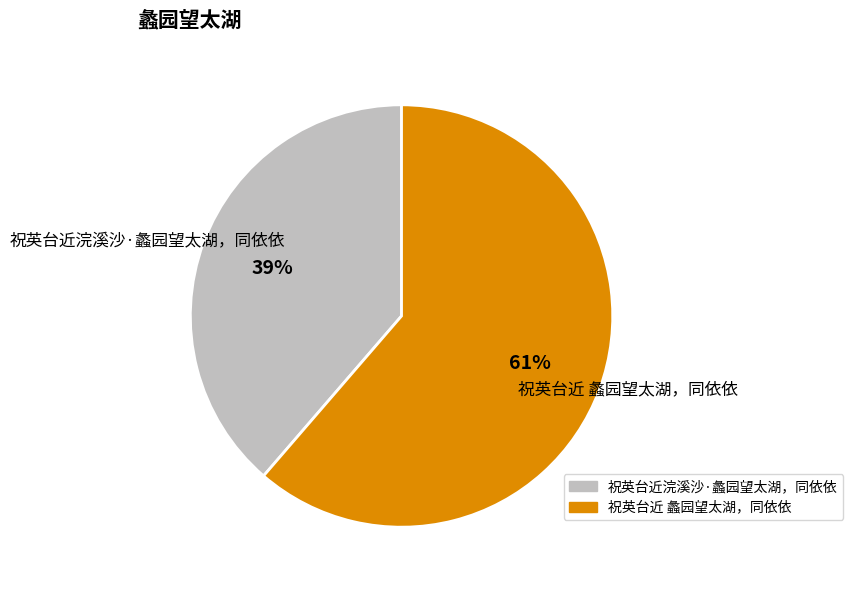

Which slice is the largest?

祝英台近 蠡园望太湖，同依依